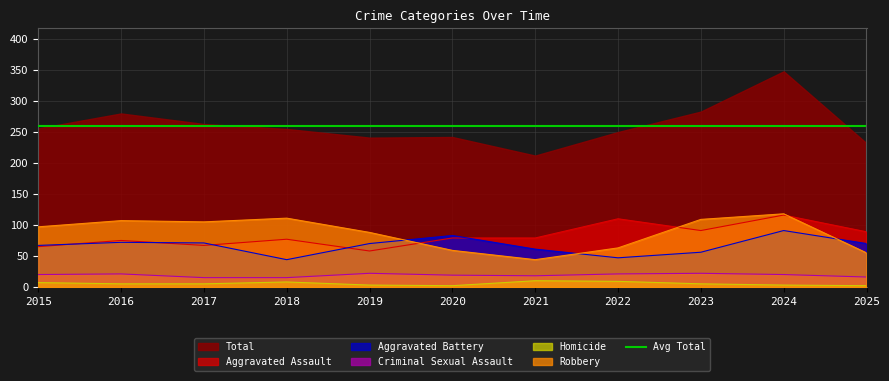

Where does the Robbery series first go above 97?

2016